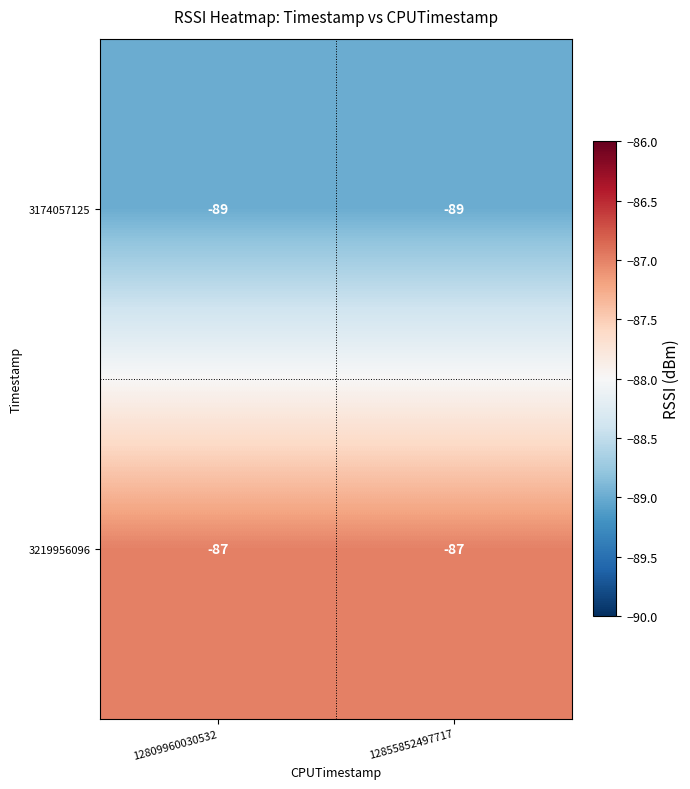

What is the smallest value displayed?

-89